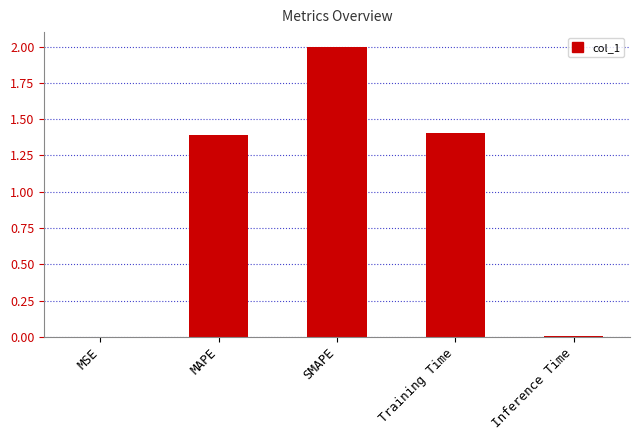

Read the value at SMAPE.

2.0